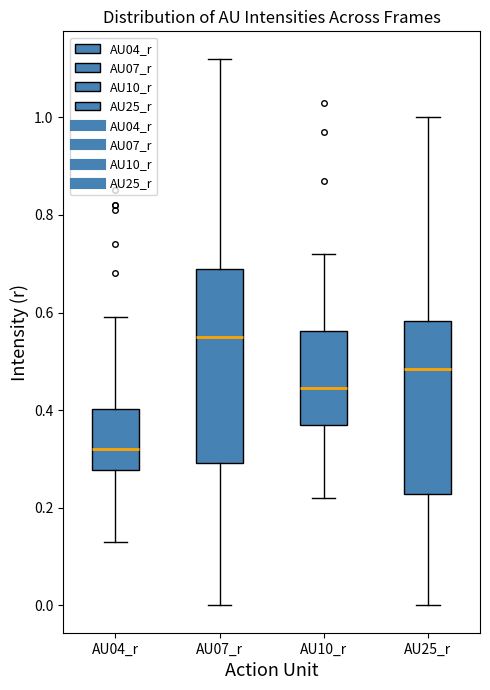

Comparing the boxes themselves (not the whiskers), which one is the tallest?

AU07_r